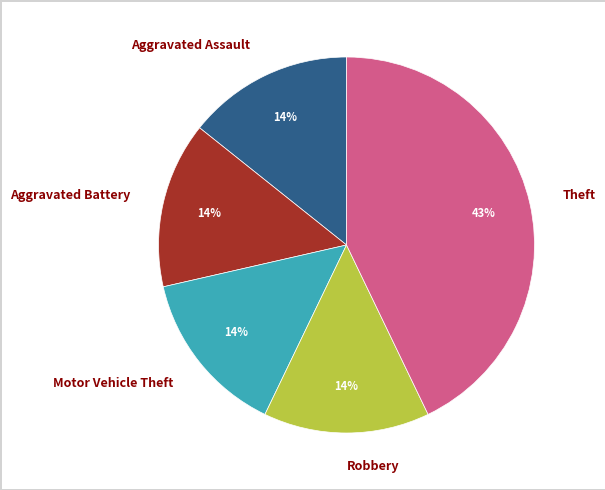

To the nearest percent, what is the difference between the largest and smallest slice percentages?

29%